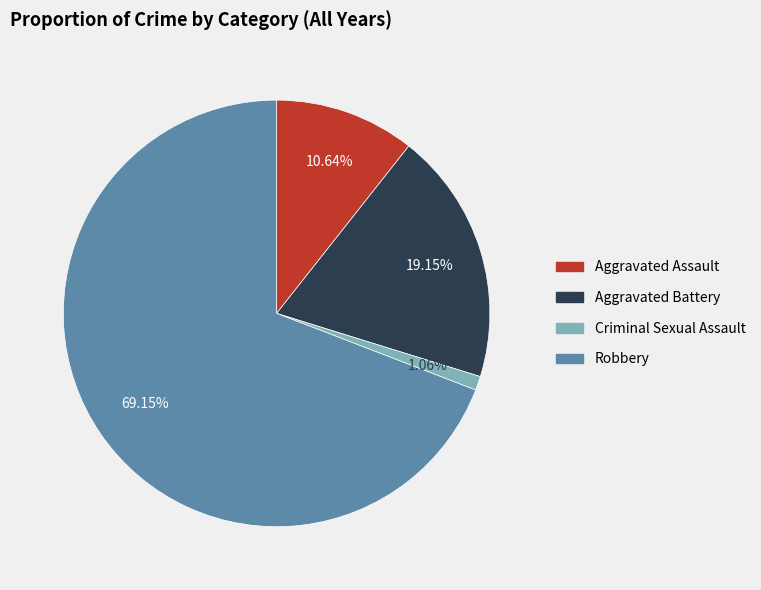

Is there a majority slice in this chart?

Yes